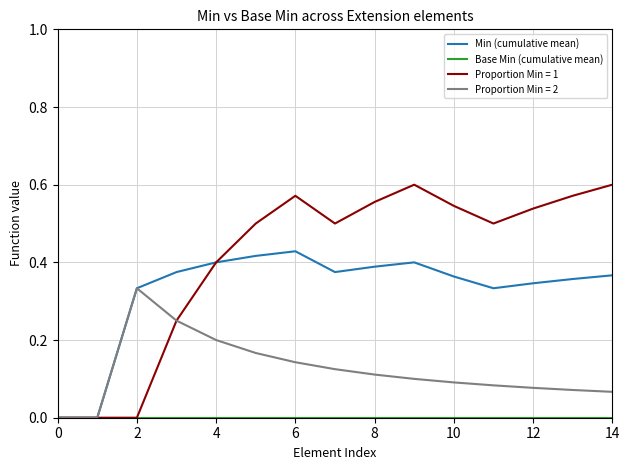

Which series has the largest total across all categories?

Proportion Min = 1